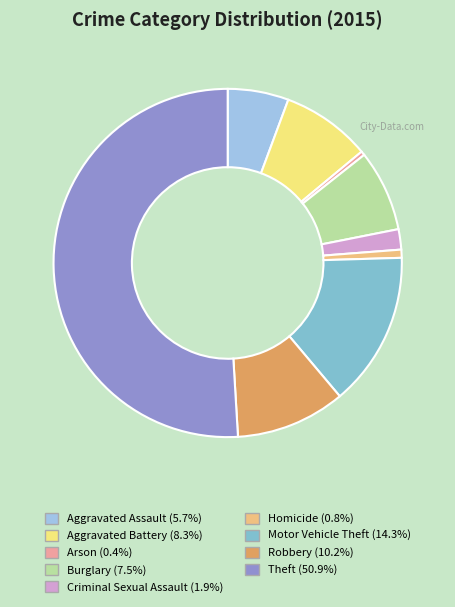

Does Motor Vehicle Theft represent more than half of the total?

No